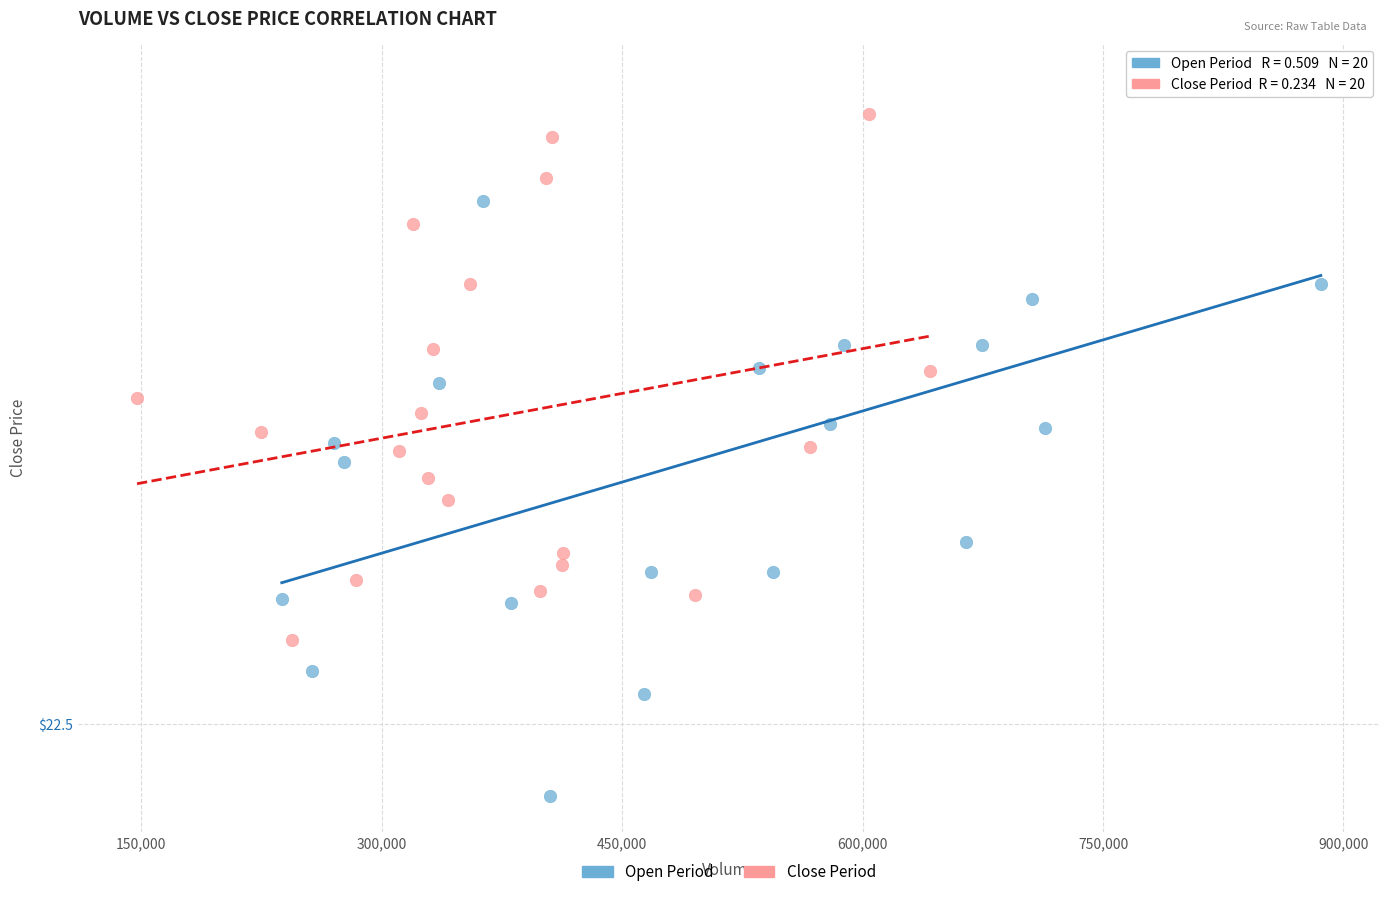

Which series contains the highest Y value?

Open Period